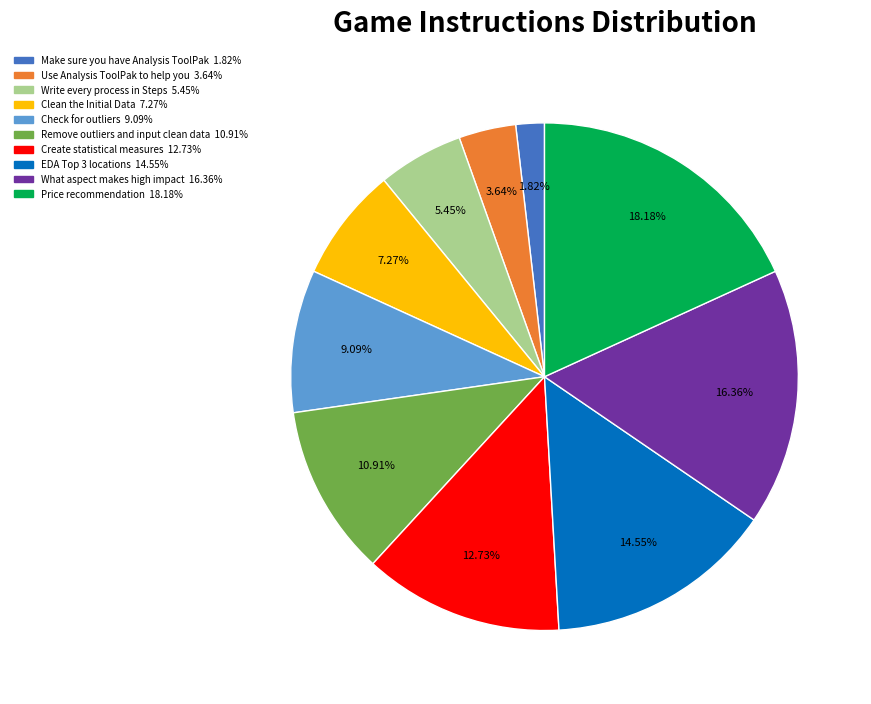

Between What aspect makes high impact and Use Analysis ToolPak to help you, which is larger?

What aspect makes high impact